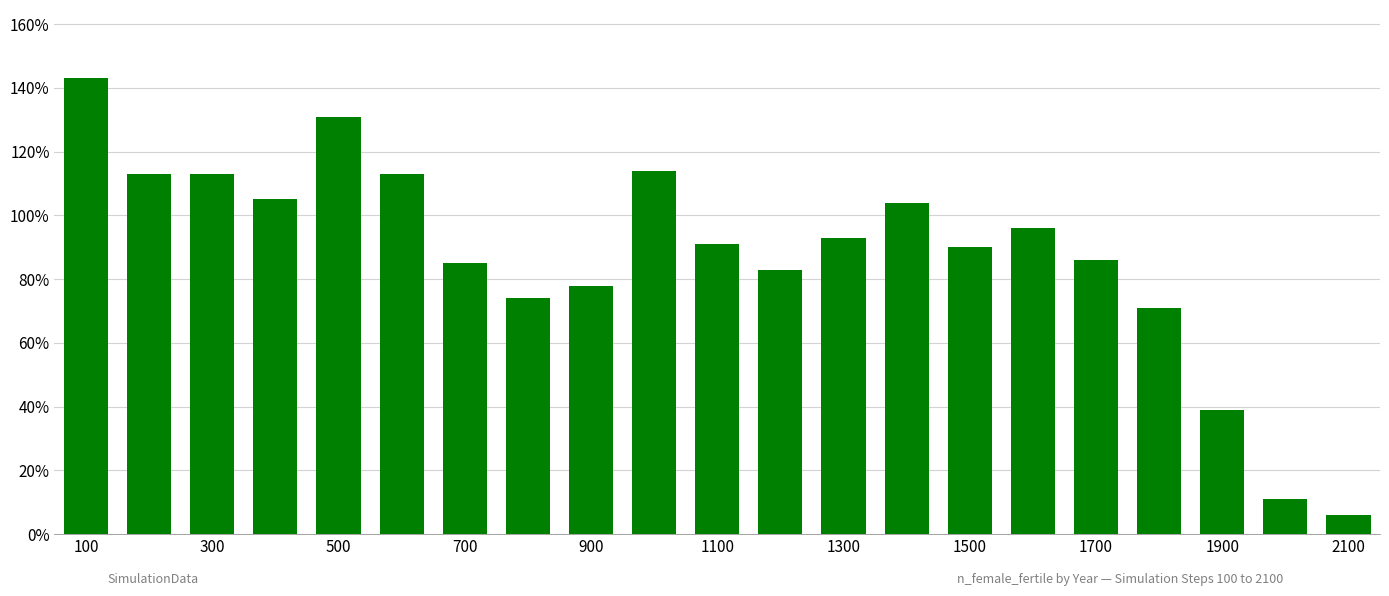

How many data points are less than 91?

10